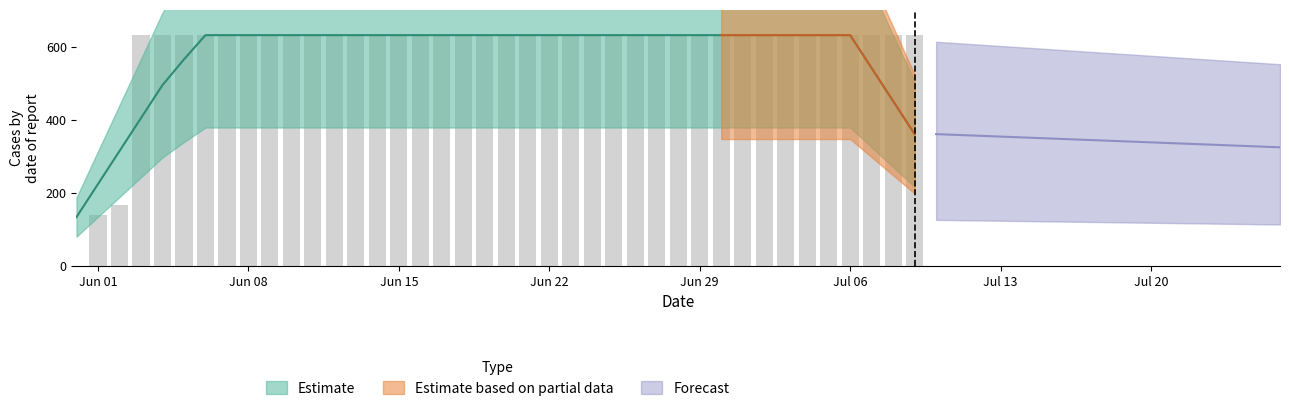

What is the difference between the maximum and minimum values?

631